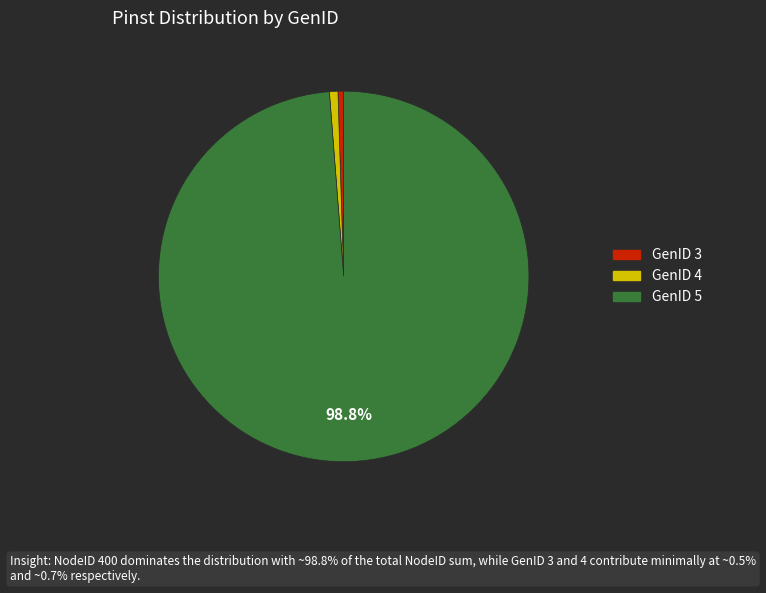

Does any single category account for the majority?

Yes